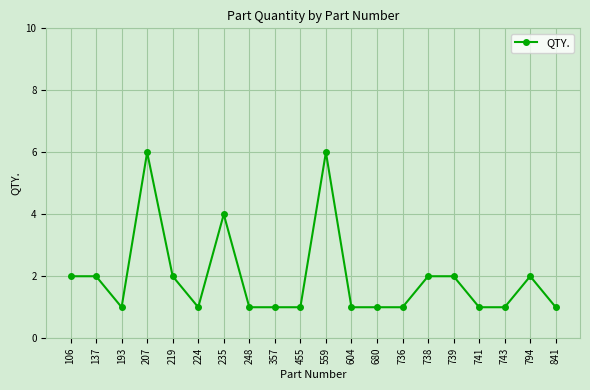

True or false: there are more than 1 points higher than both neighbors.

True